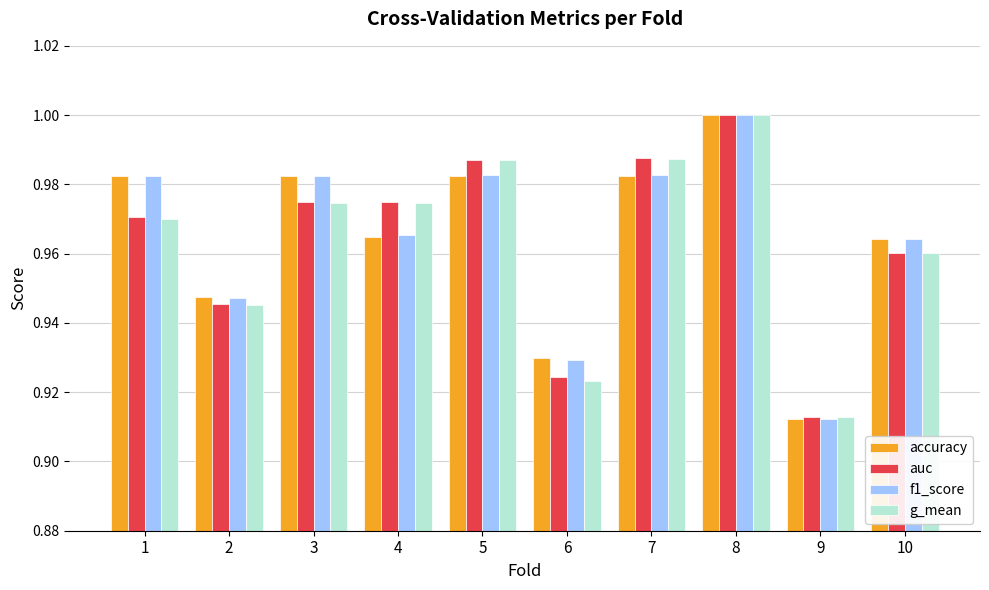

At which label is accuracy closest to 0?

9